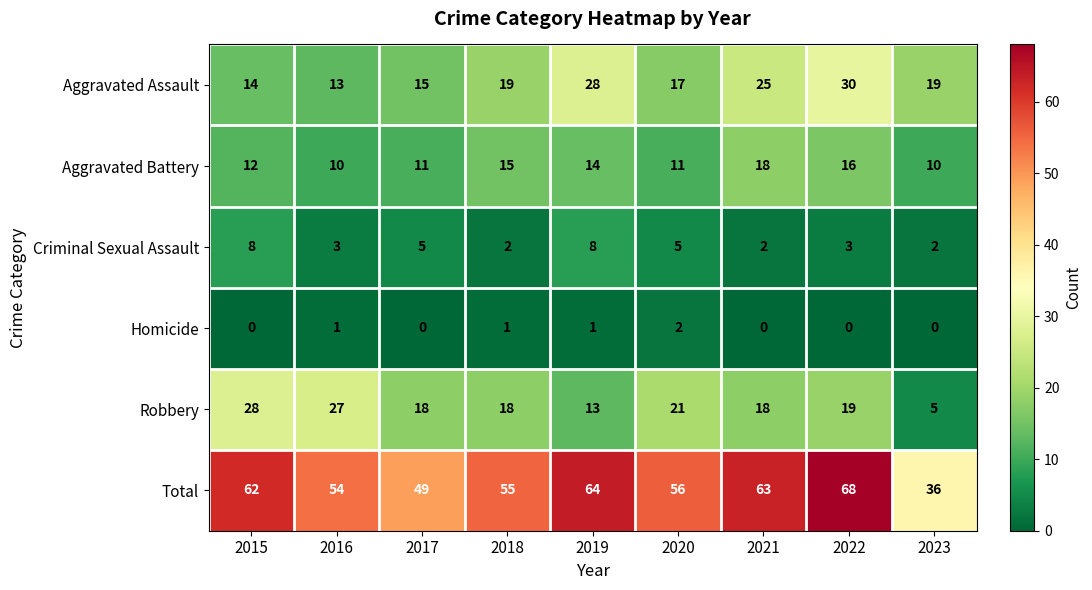

Which series has the largest total across all categories?

Total